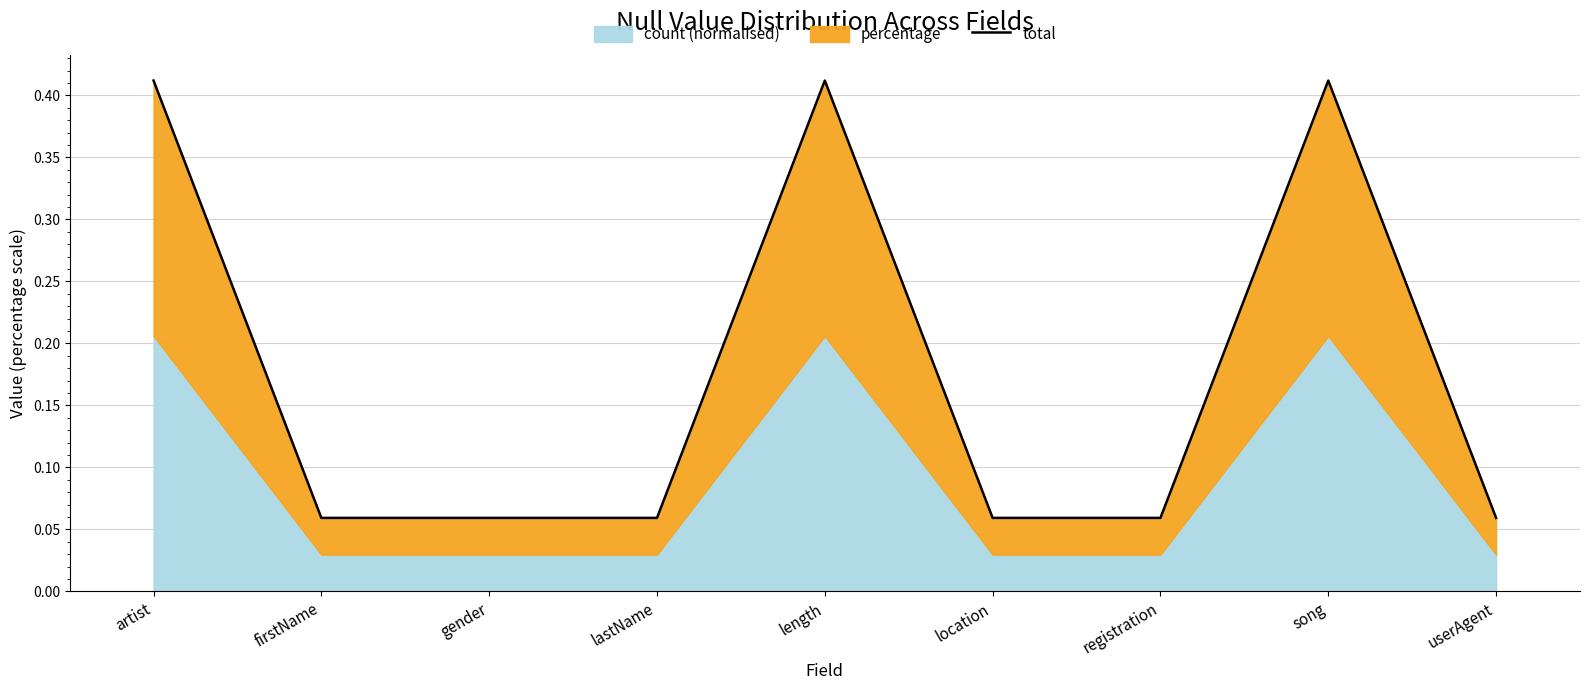

The value at song is 0.2. True or false?

False